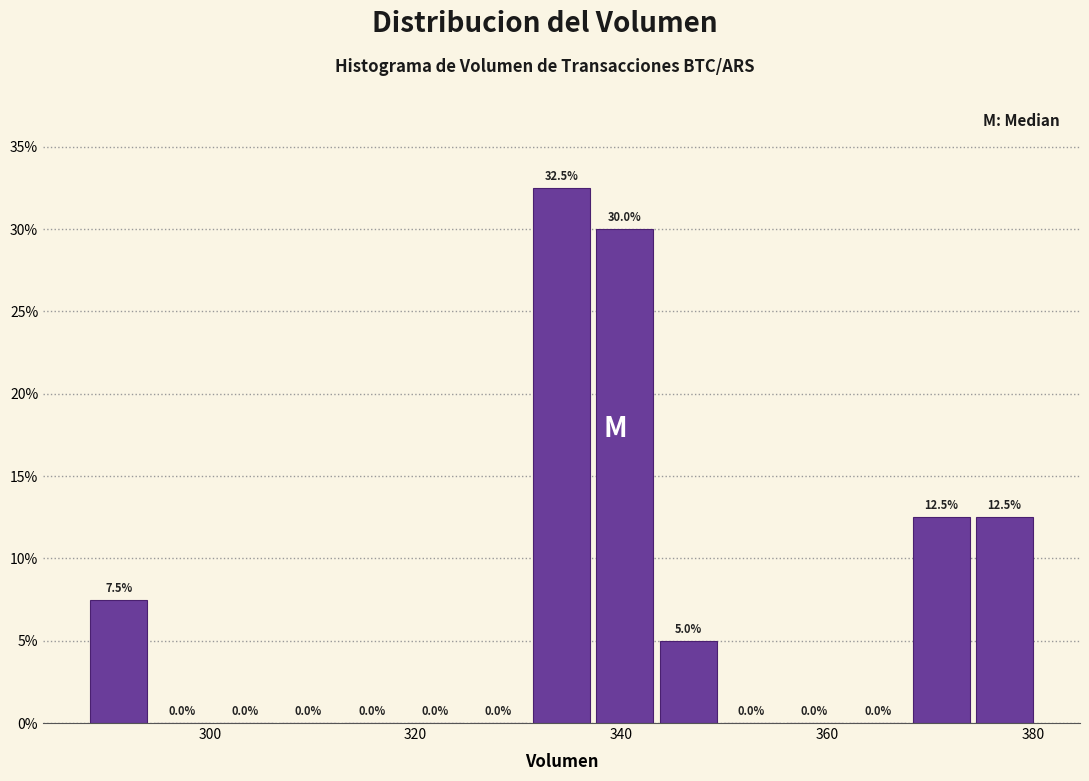

Read against the x-axis, roughly where is the centre of the tallest bar?

334